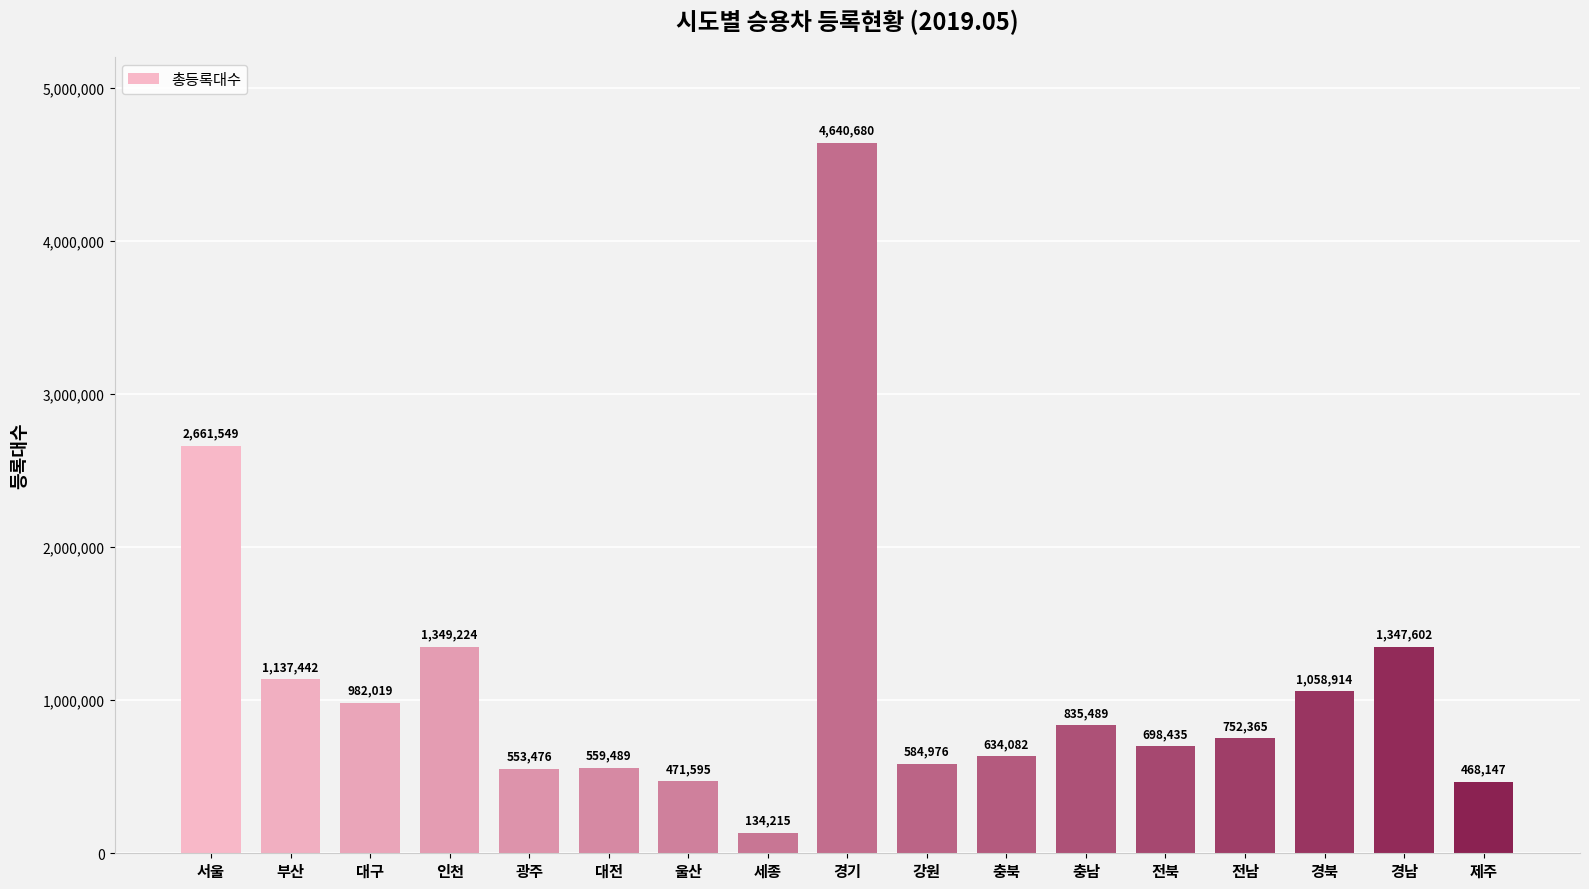

What is the difference between the values at 충남 and 전북?

137054